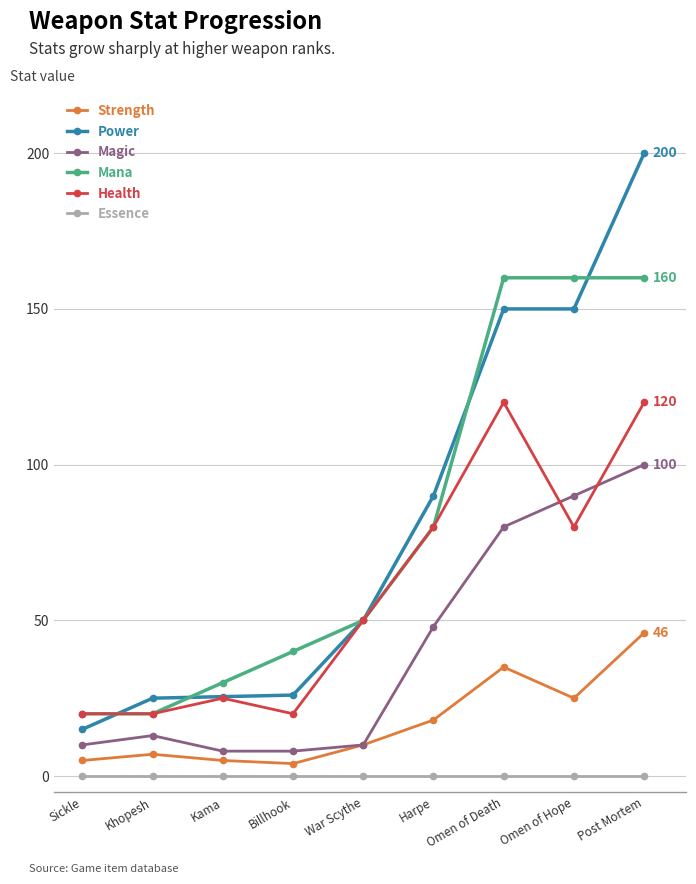

List the series in order of their peak value, highest first.

Power, Mana, Health, Magic, Strength, Essence